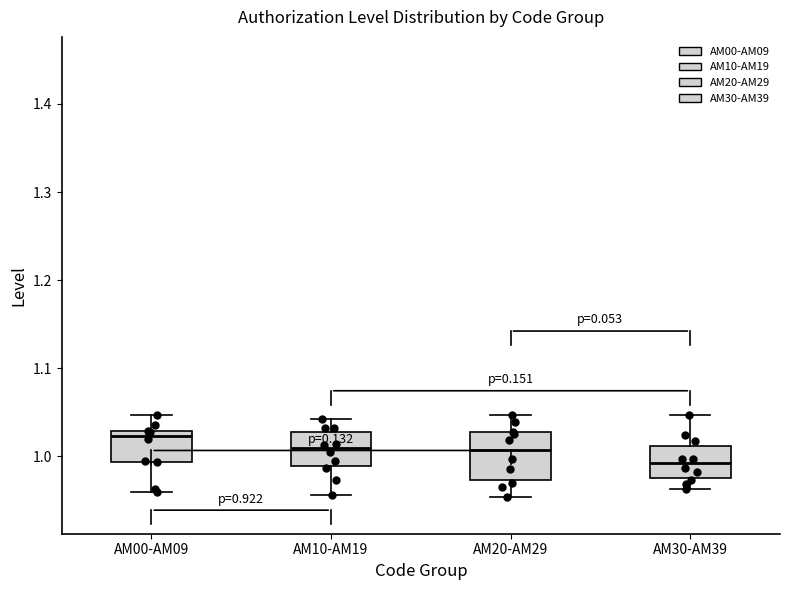

Comparing the boxes themselves (not the whiskers), which one is the tallest?

AM20-AM29